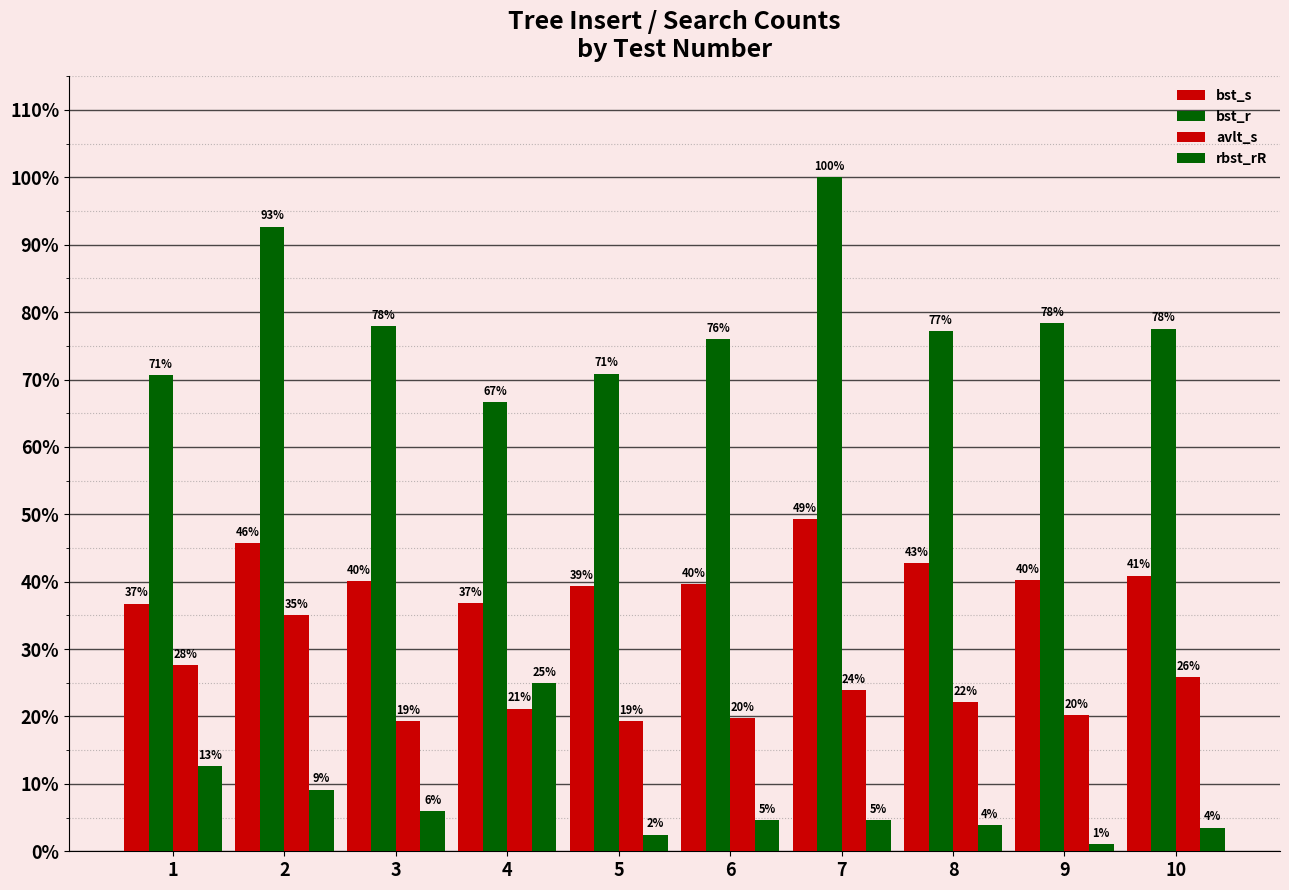

Reading left to right, transcribe all the data shown in this chart.

bst_s: 1=36.8	2=45.7	3=40.1	4=36.8	5=39.3	6=39.7	7=49.3	8=42.8	9=40.2	10=40.9
bst_r: 1=70.7	2=92.7	3=77.9	4=66.7	5=70.9	6=76.0	7=100.0	8=77.2	9=78.4	10=77.6
avlt_s: 1=27.6	2=35.0	3=19.3	4=21.2	5=19.3	6=19.8	7=23.9	8=22.1	9=20.3	10=25.8
rbst_rR: 1=12.7	2=9.2	3=6.0	4=25.0	5=2.5	6=4.6	7=4.6	8=3.9	9=1.1	10=3.5